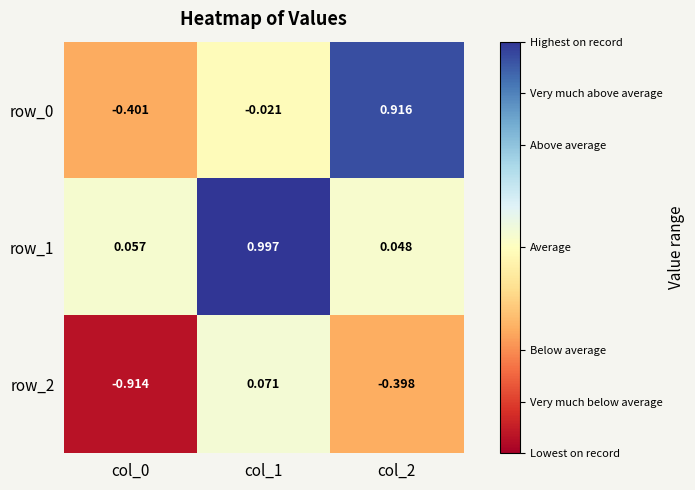

The row_0 series shows -0.4 at col_0. True or false?

True